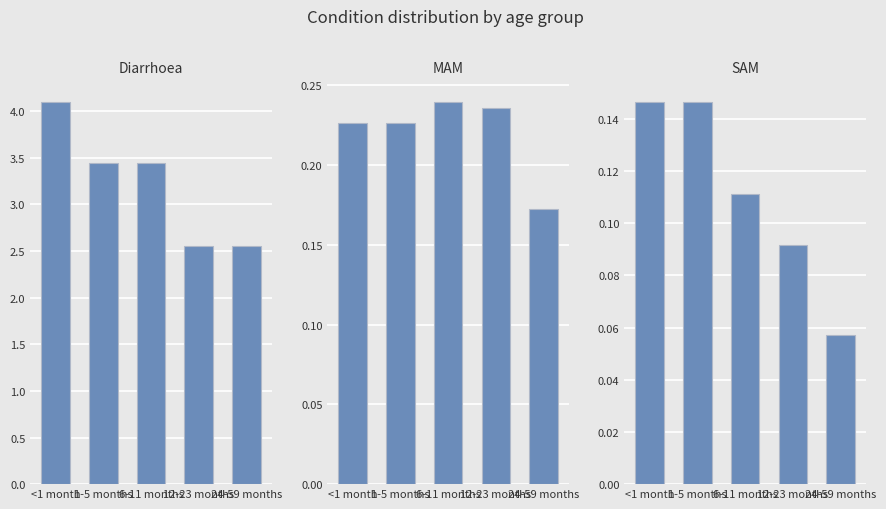

At which label does MAM reach its minimum?

24-59 months